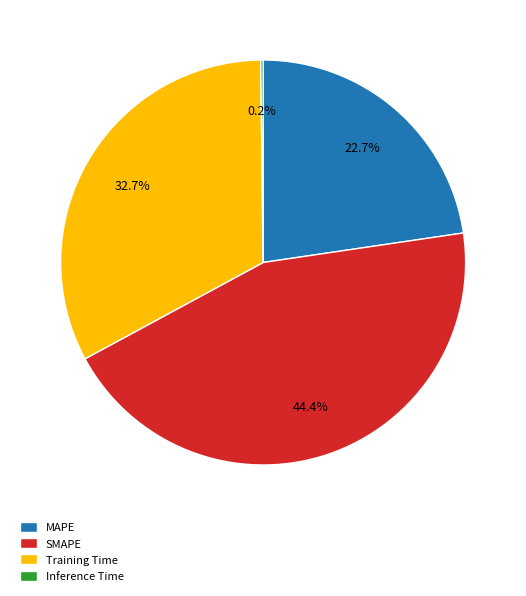

What percentage is NOT represented by Training Time?

67.3%